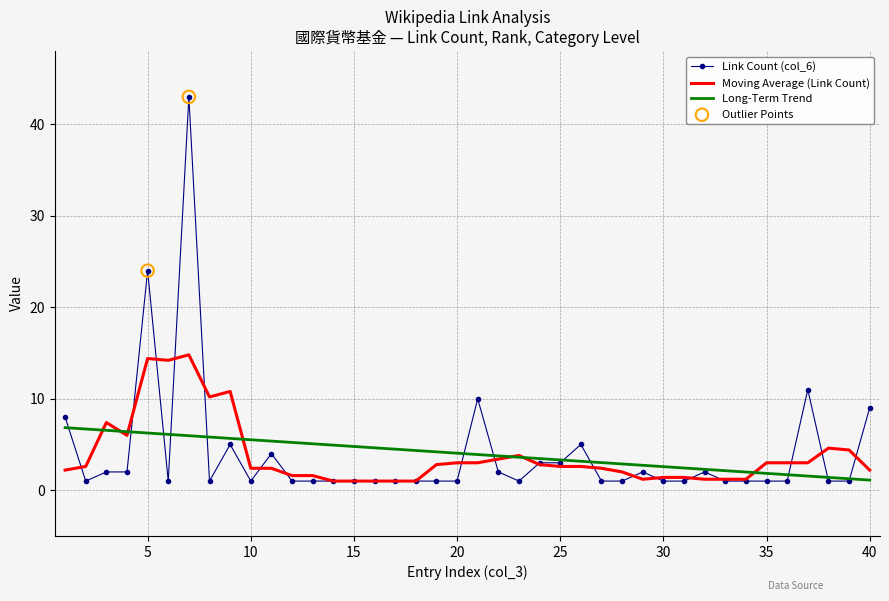

Which series has the largest range (max minus min)?

Link Count (col_6)